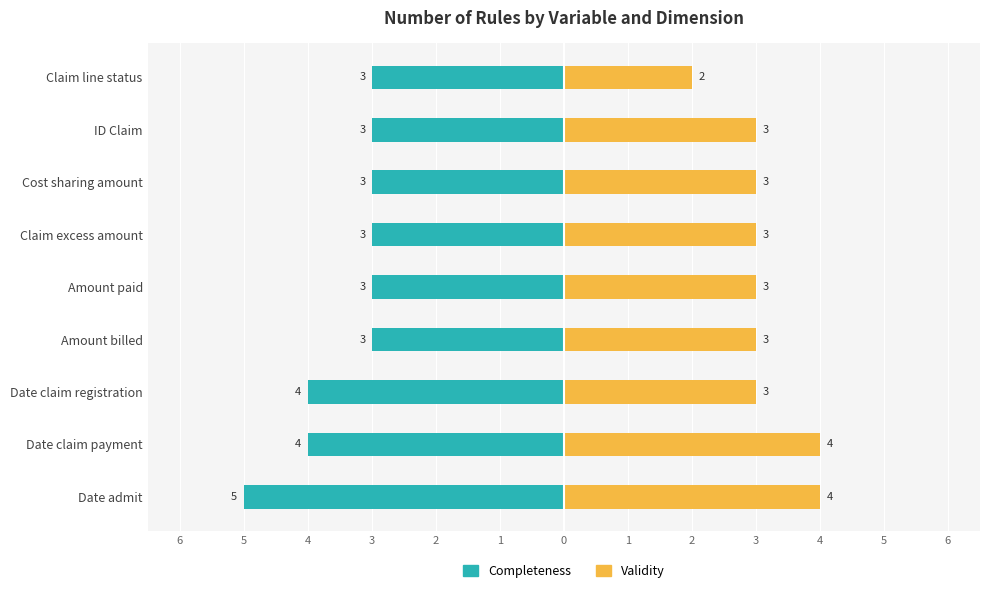

Reading left to right, extract all data points from this chart.

Completeness: -5	-4	-4	-3	-3	-3	-3	-3	-3
Validity: 4	4	3	3	3	3	3	3	2